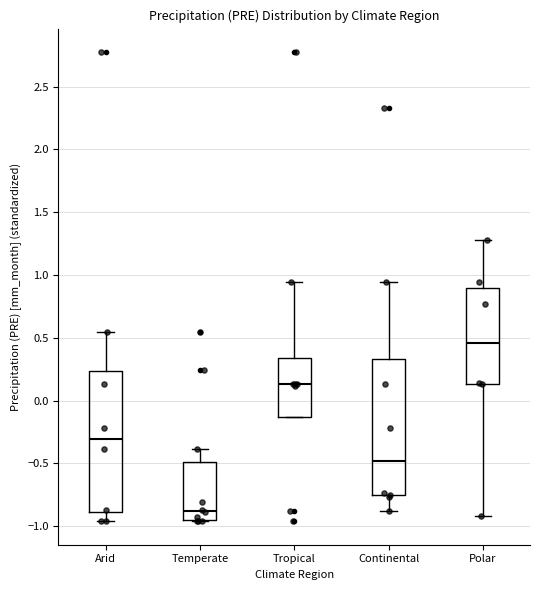

Which box has the highest median line?

Polar